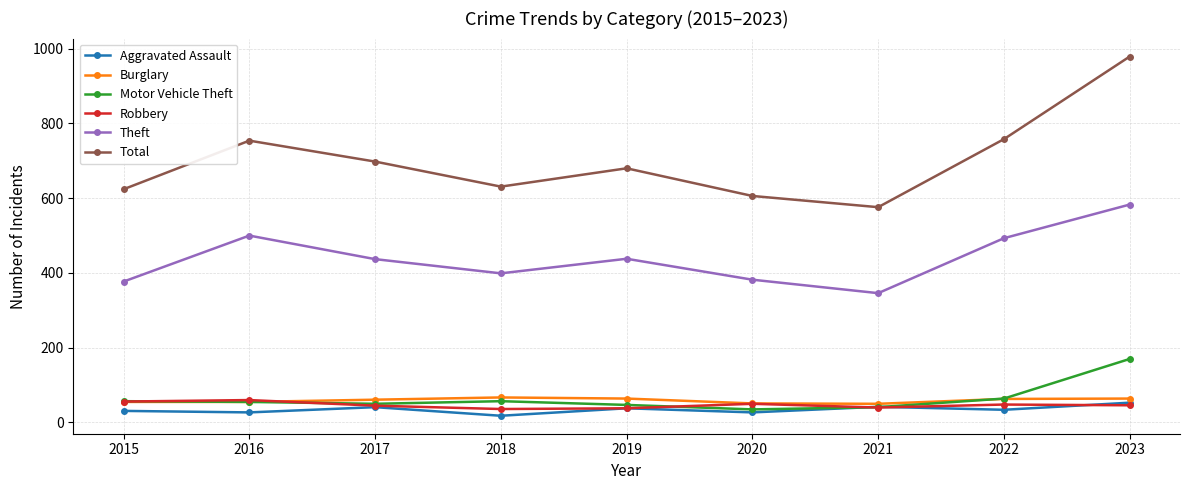

What is the maximum value for Motor Vehicle Theft?

170